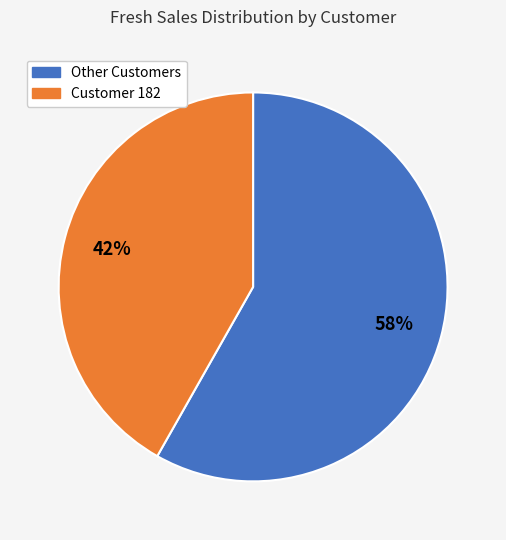

To the nearest percent, what is the difference between the largest and smallest slice percentages?

16%